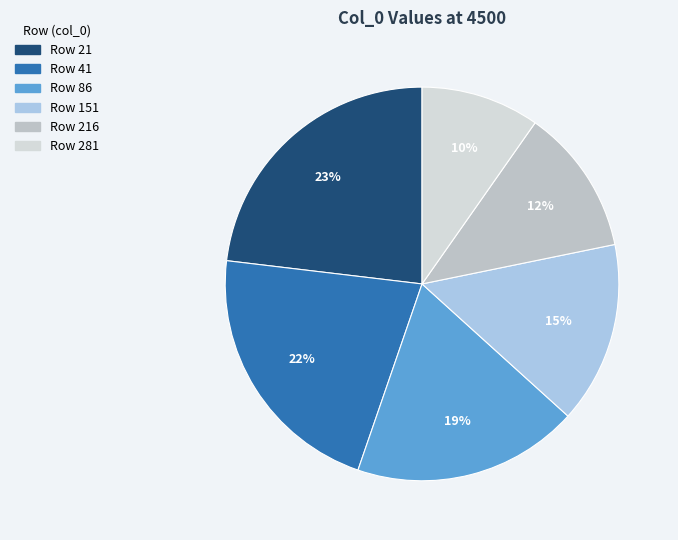

What is the smallest slice in the pie chart?

281